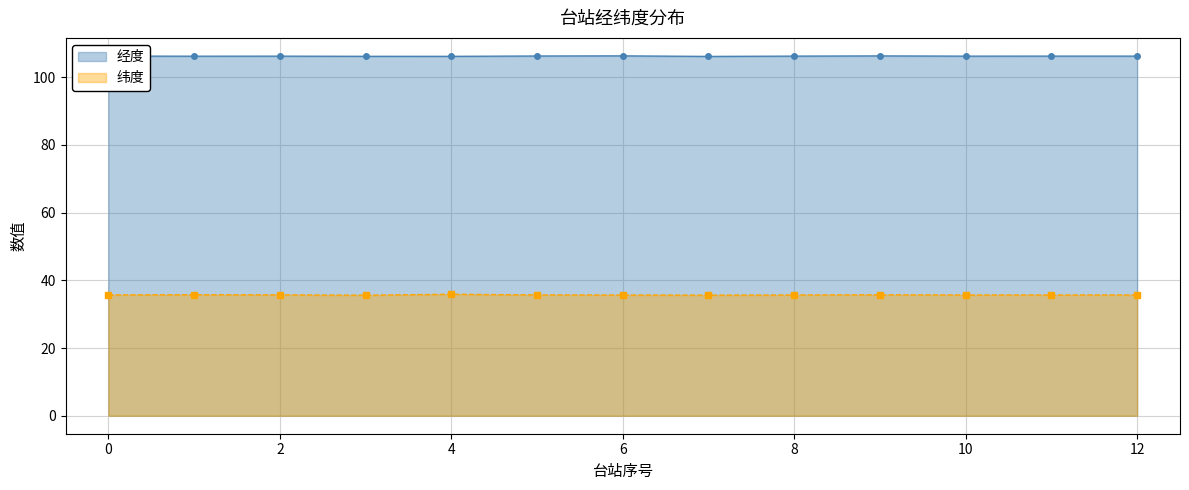

Is it true that 经度 equals 41.5 at 6?

False